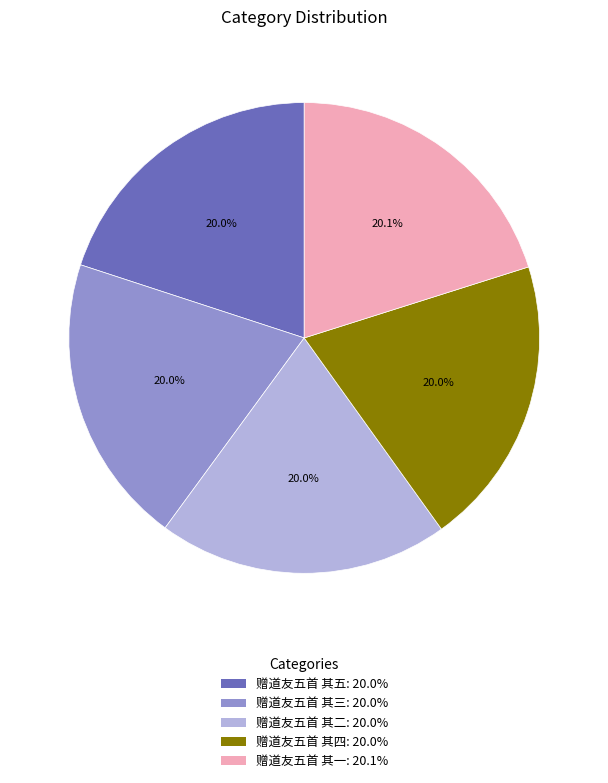

To the nearest percent, what percentage of the pie is 赠道友五首 其三?

20%